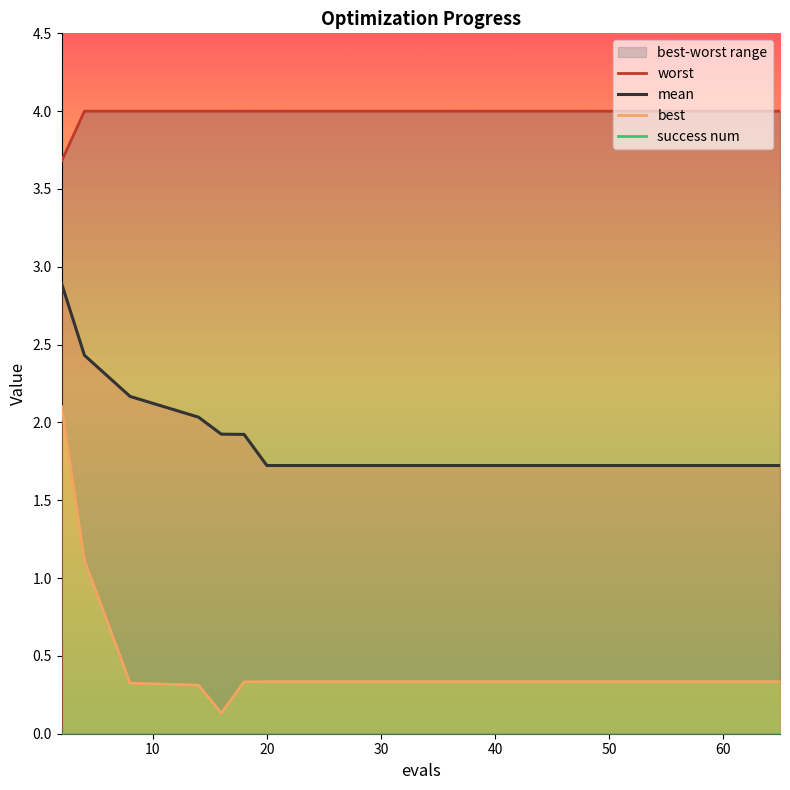

True or false: success num and mean intersect in this chart.

False